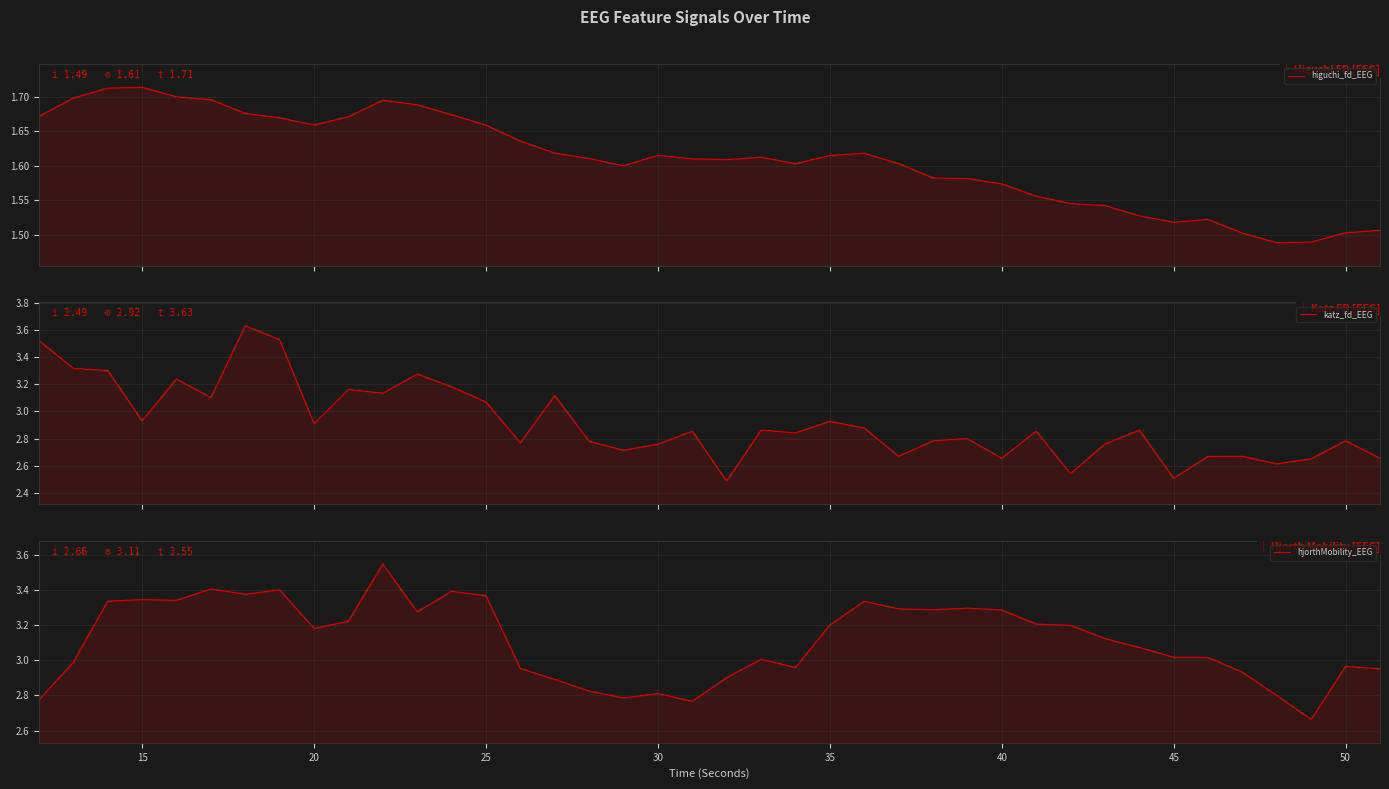

Does the chart have visible grid lines?

Yes